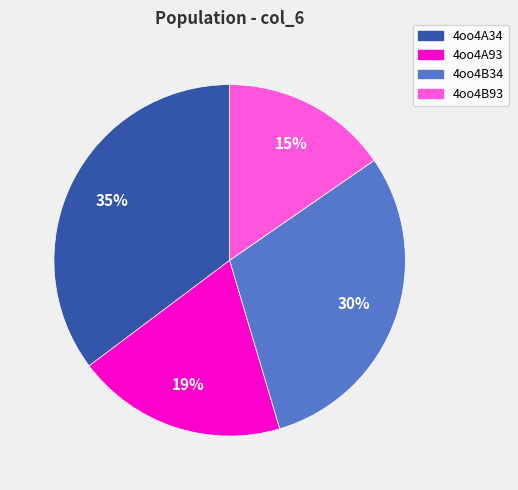

How many segments does this pie chart have?

4